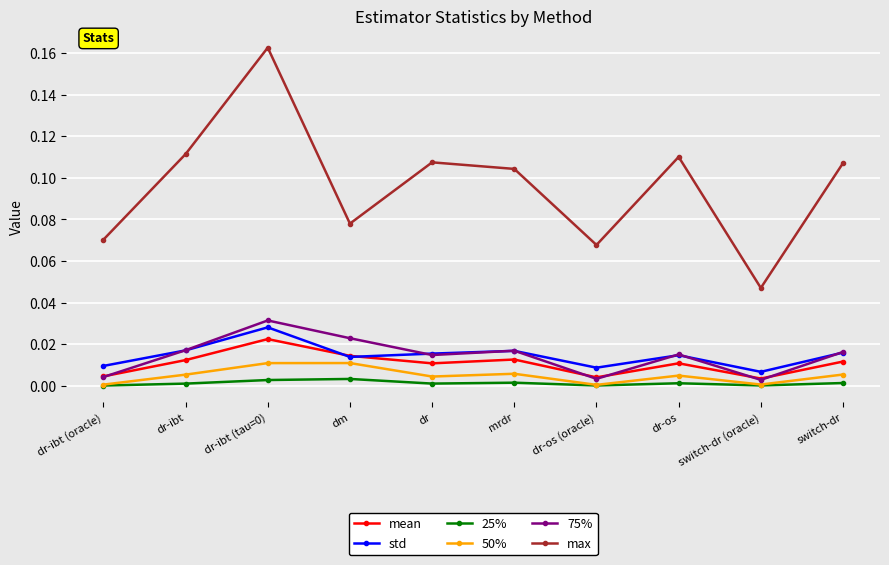

Which series has the largest total across all categories?

max